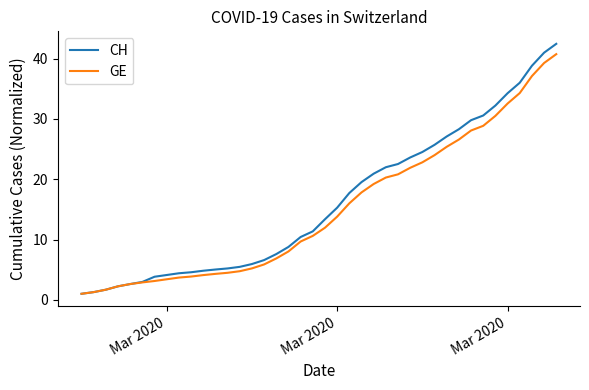

Which series has the largest range (max minus min)?

CH